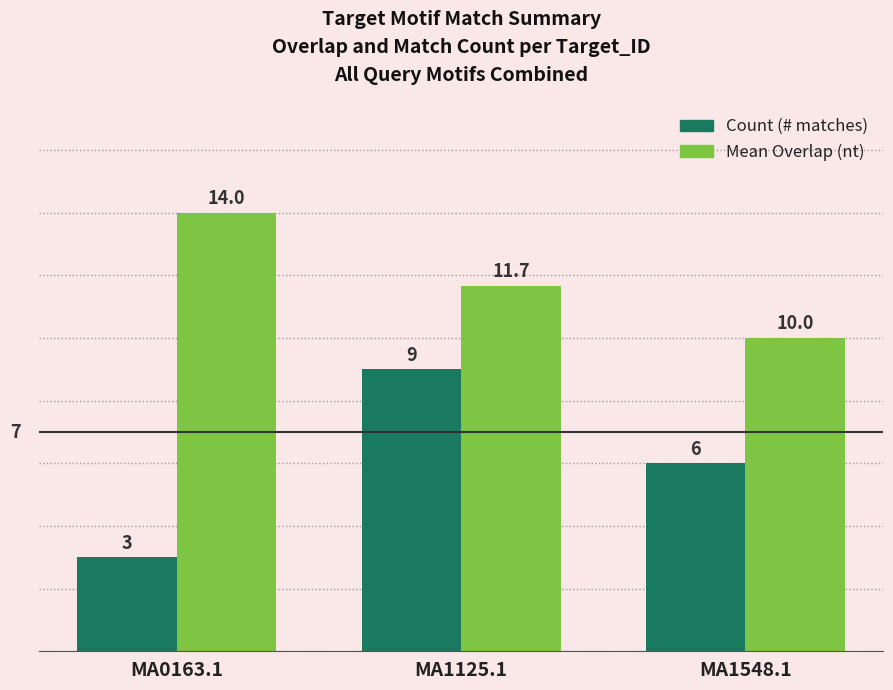

List the labels in order of Mean Overlap (nt) value, largest first.

MA0163.1, MA1125.1, MA1548.1